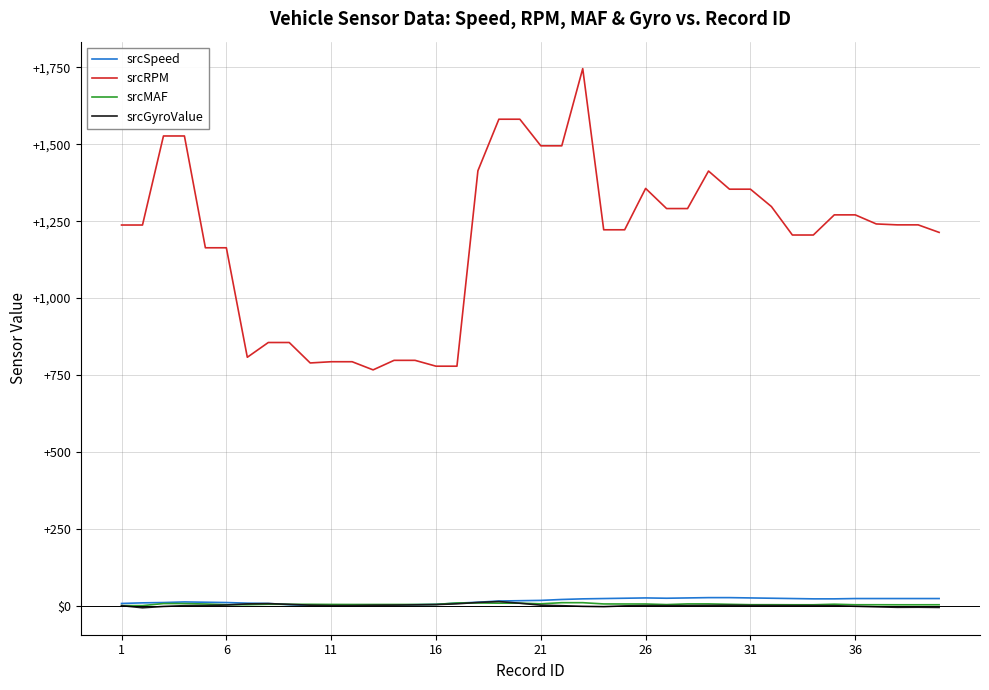

Is this an area chart (filled region under the line)?

No